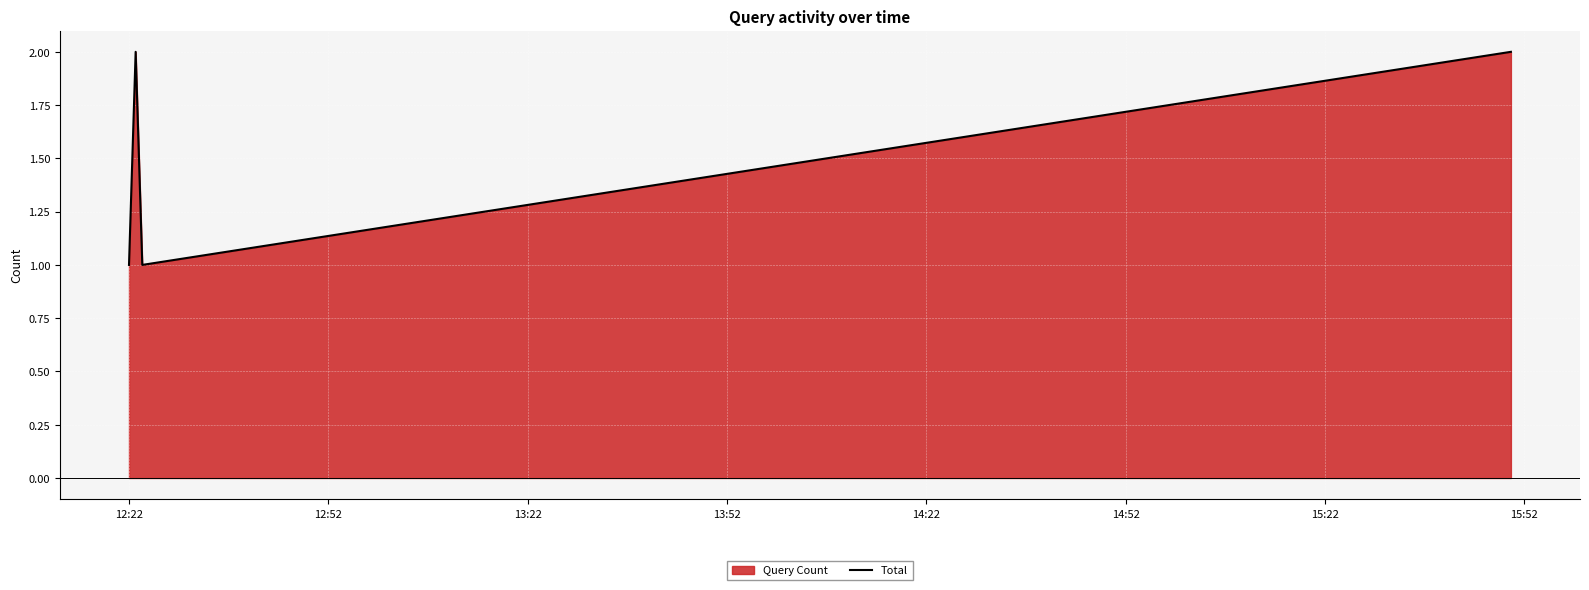

How many interior local valleys (lower than both neighbors) does the data have?

1